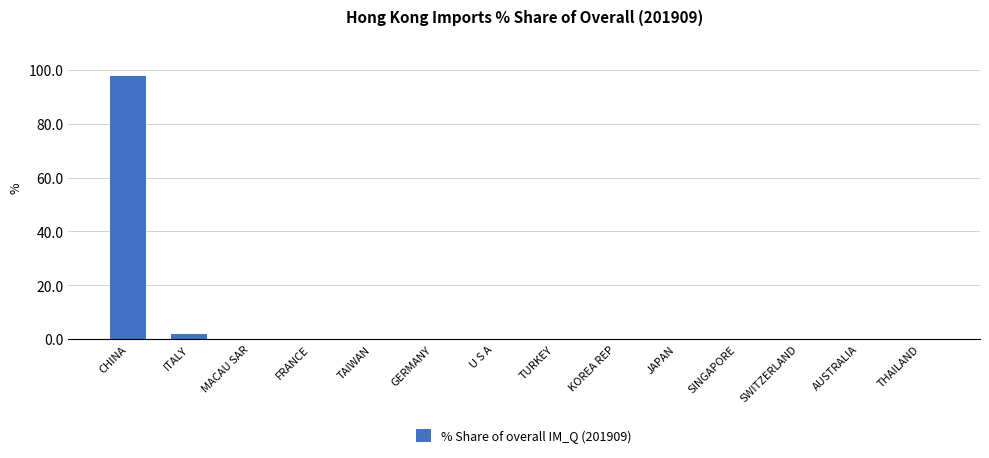

What is the maximum value shown in the chart?

97.9